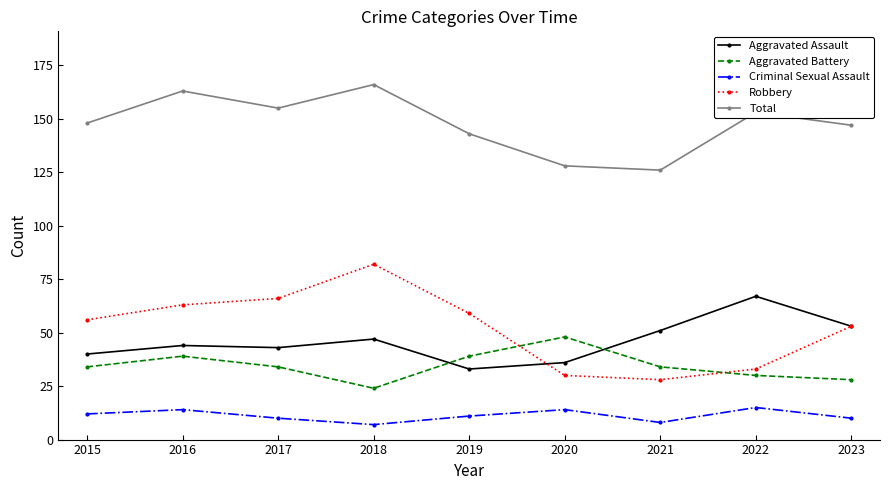

At which category does Total reach its first local valley?

2017